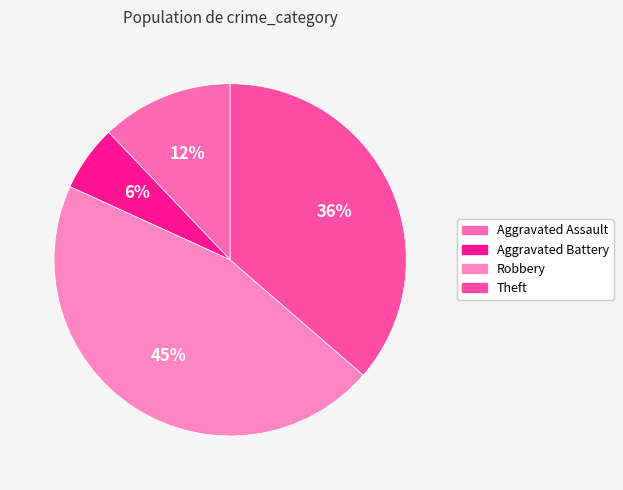

To the nearest percent, what is the difference between the Theft and Robbery slice percentages?

9%